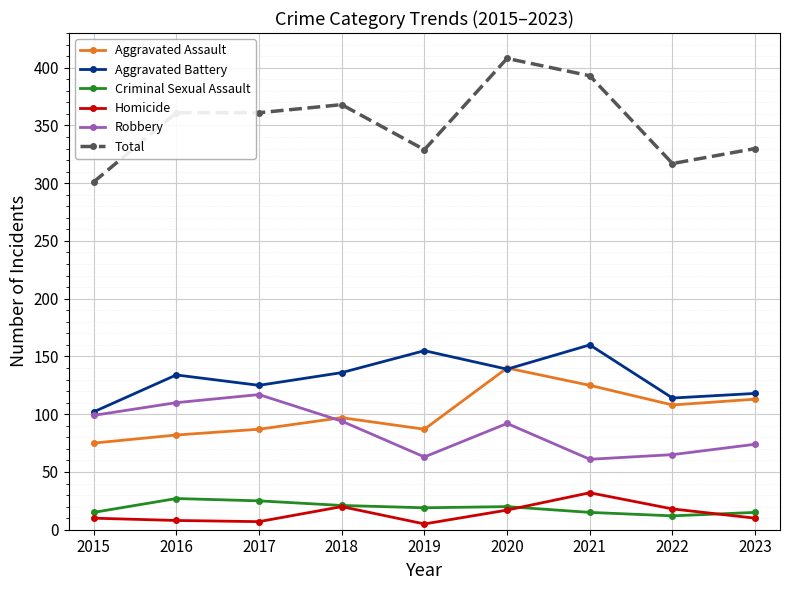

What is the maximum value shown in the chart?

408